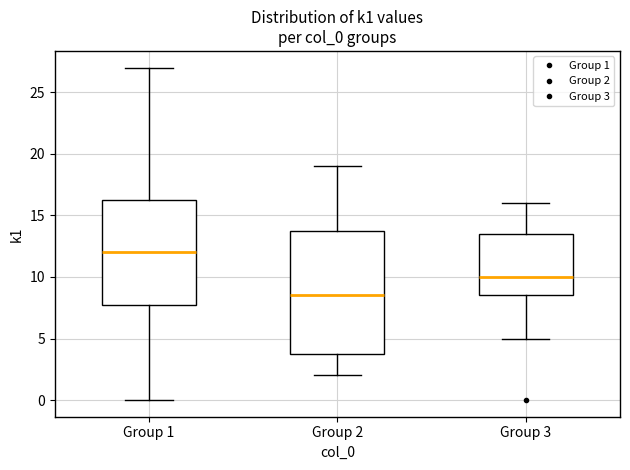

Reading left to right, read every box against the y-axis: the position of its median line, the range the box covers, and the ends of its whiskers. The values are not printed on the chart, so give them approximately, as read against the axis.

Group 1: median 12.0, box 8.0 to 16.5, whiskers 0.0 to 27.0
Group 2: median 8.5, box 4.0 to 14.0, whiskers 2.0 to 19.0
Group 3: median 10.0, box 8.5 to 13.5, whiskers 5.0 to 16.0